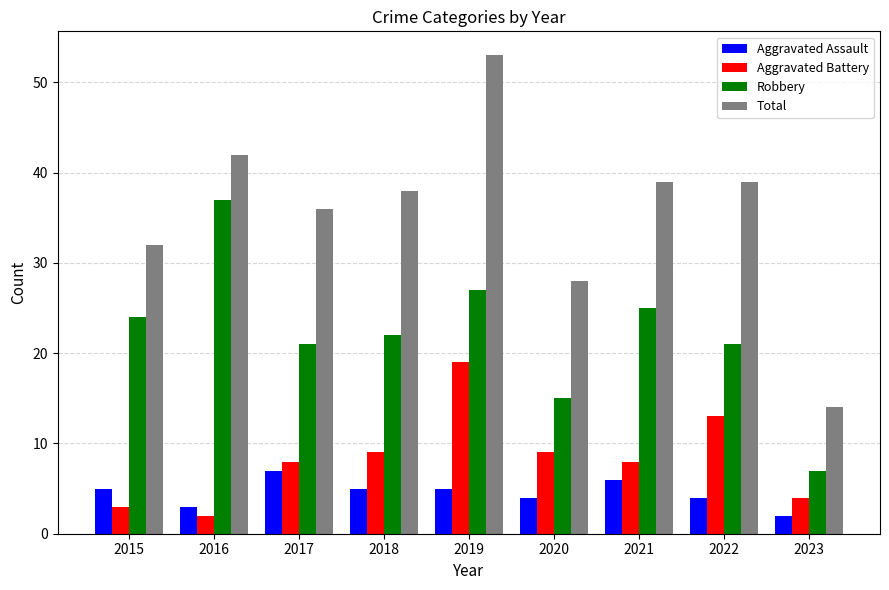

What is the sum of the Total values at 2017 and 2023?

50